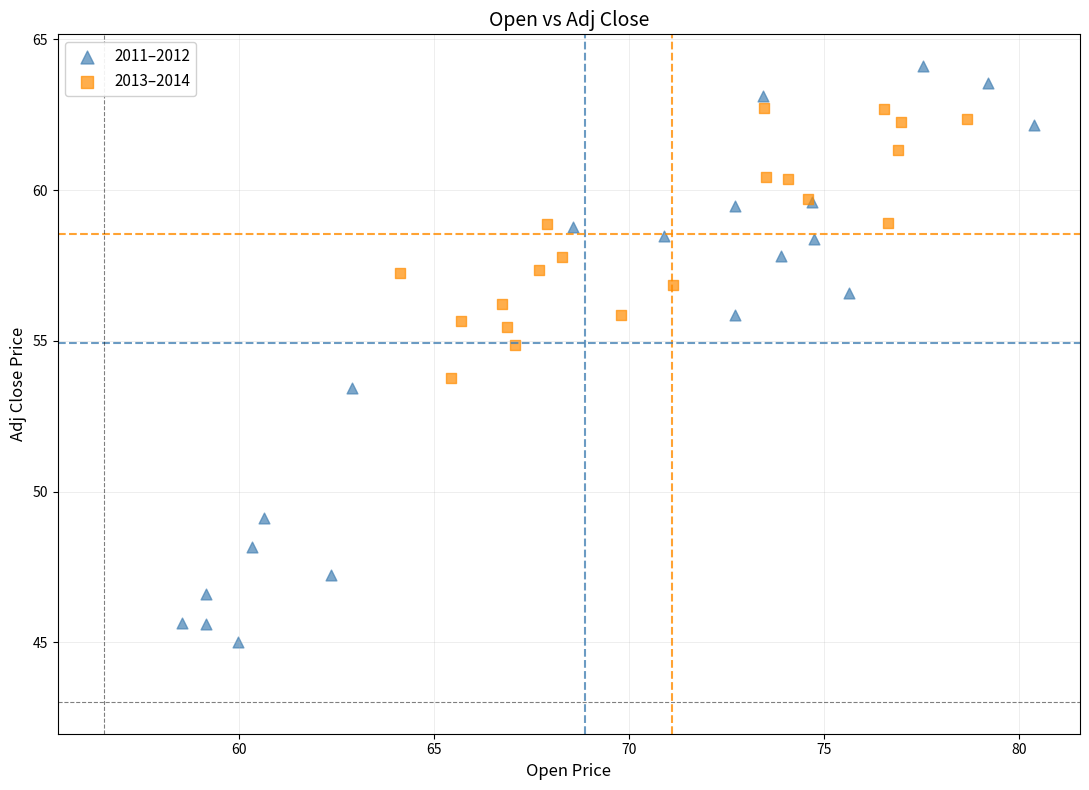

Which series contains the highest Y value?

2011–2012